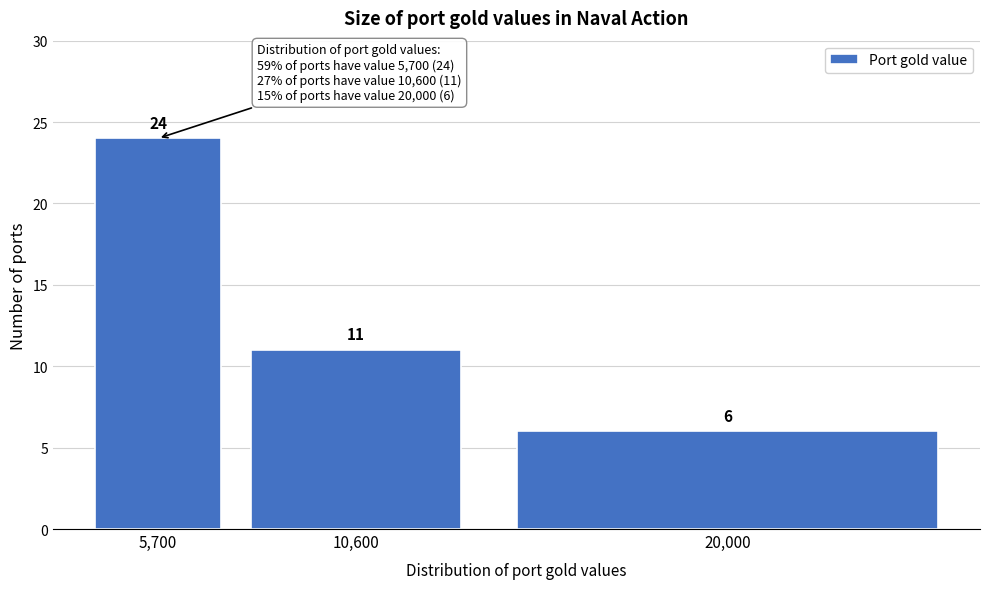

Reading right to left, list all the values displayed in this chart.

6	11	24